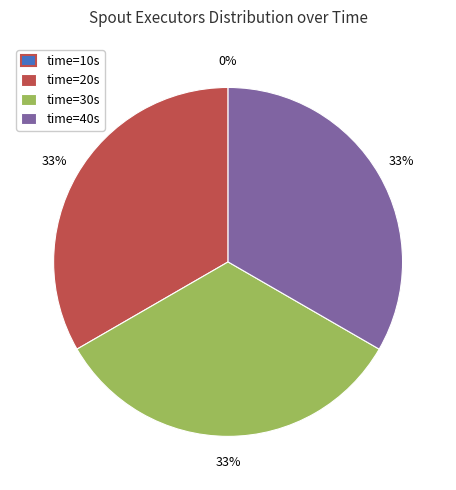

Does 40 represent more than half of the total?

No